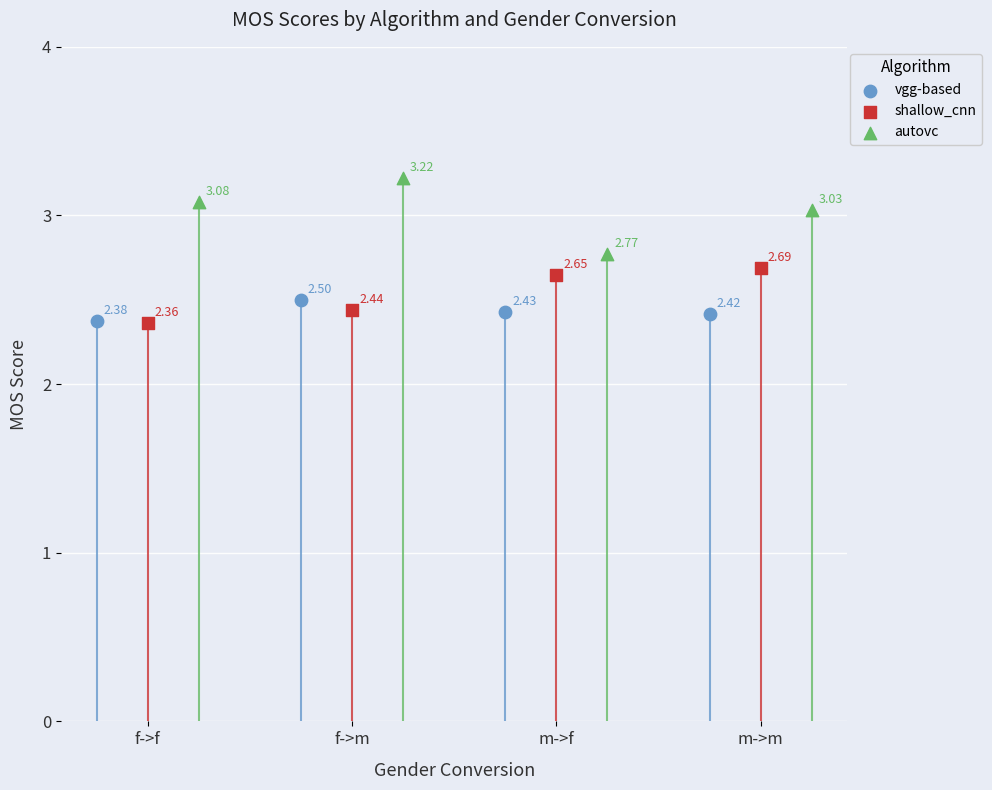

Which series has the largest total across all categories?

autovc